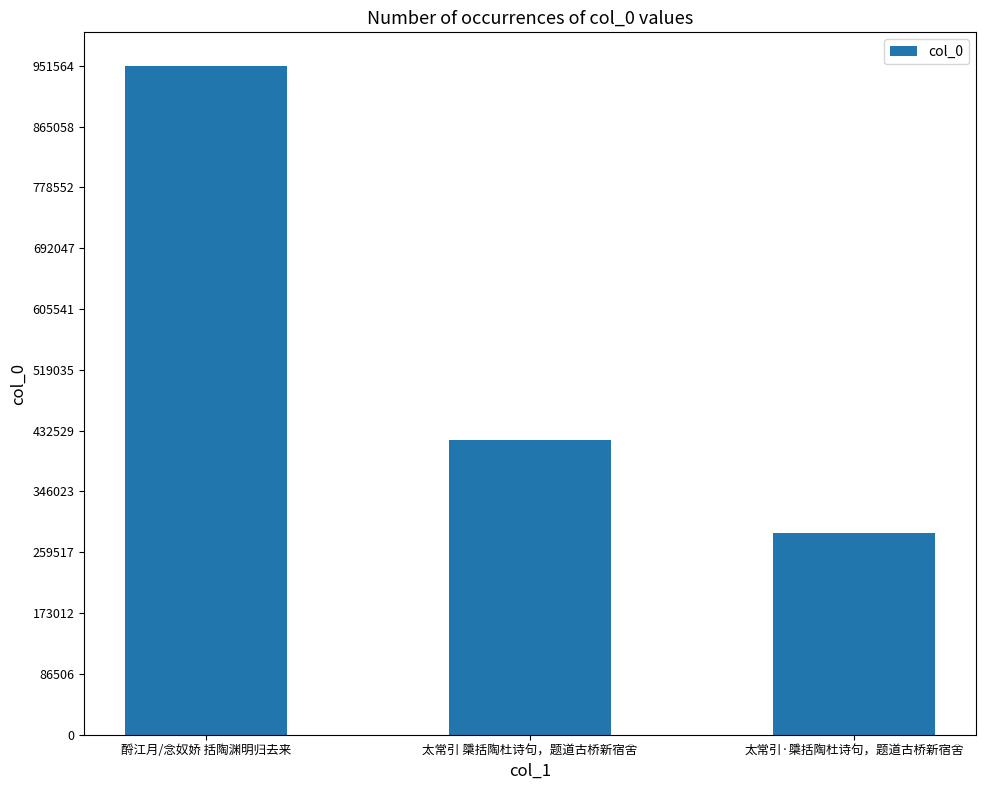

The chart shows a value of 501261 at 太常引·檃括陶杜诗句，题道古桥新宿舍. True or false?

False